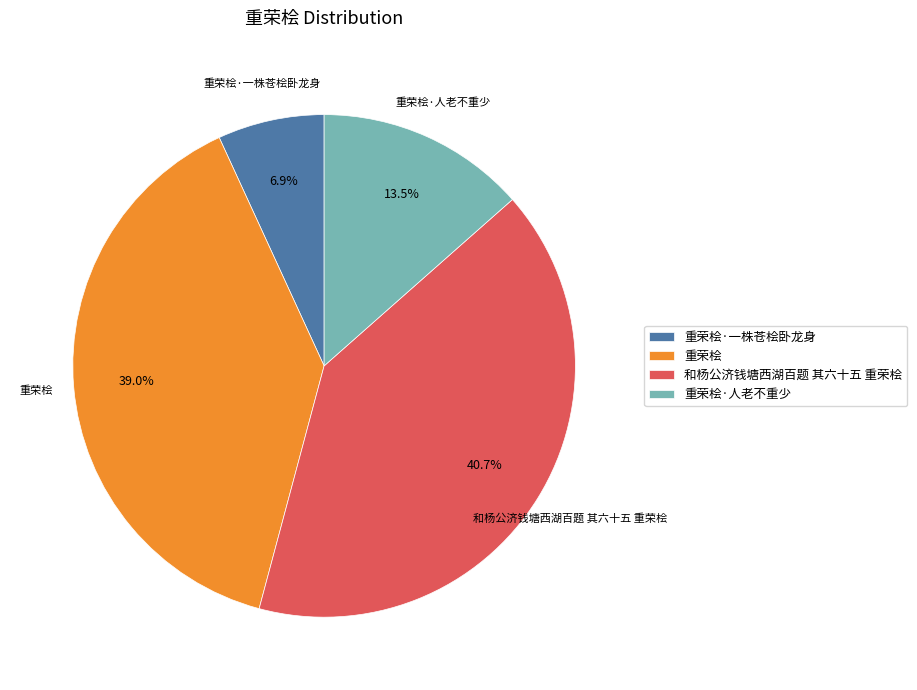

Do 重荣桧·人老不重少 and 重荣桧·一株苍桧卧龙身 together represent more than half of the pie?

No